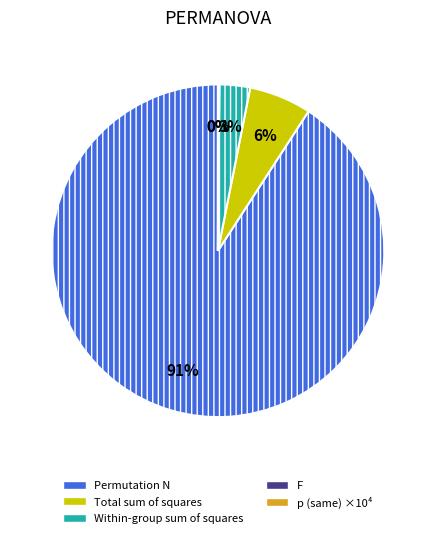

Which slice is the largest?

Permutation N